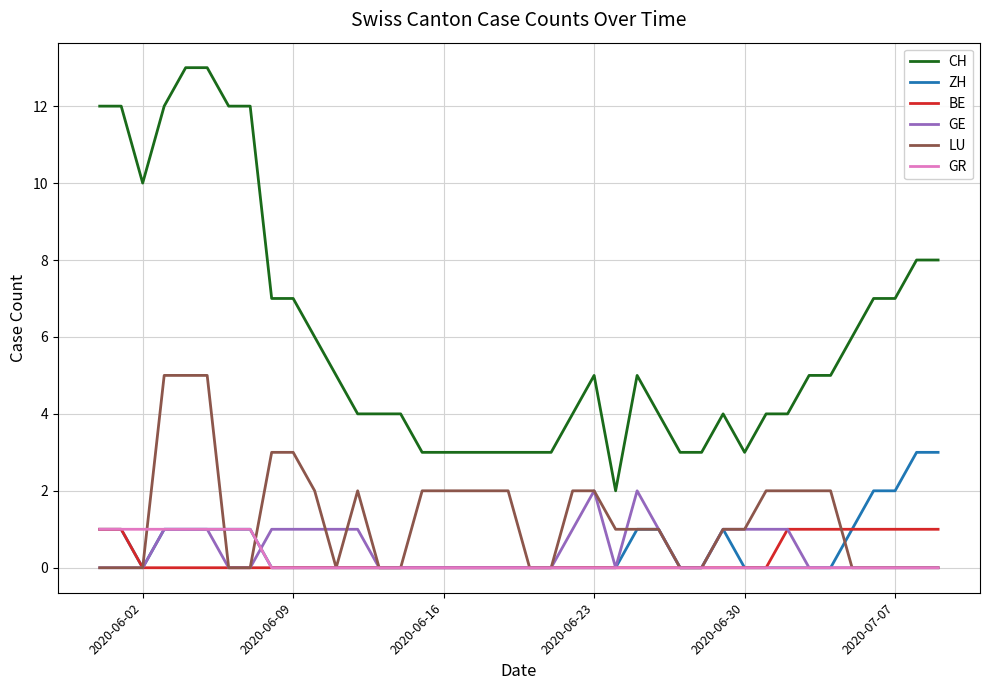

True or false: CH and GE intersect in this chart.

False